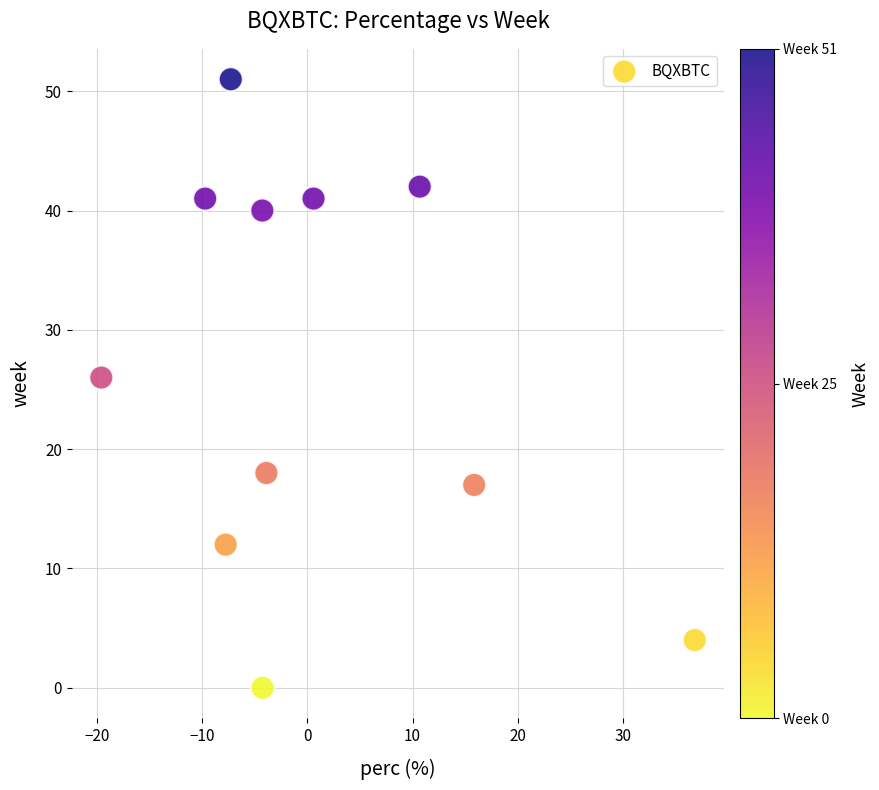

What Y value in the scatter plot is closest to 25?

26